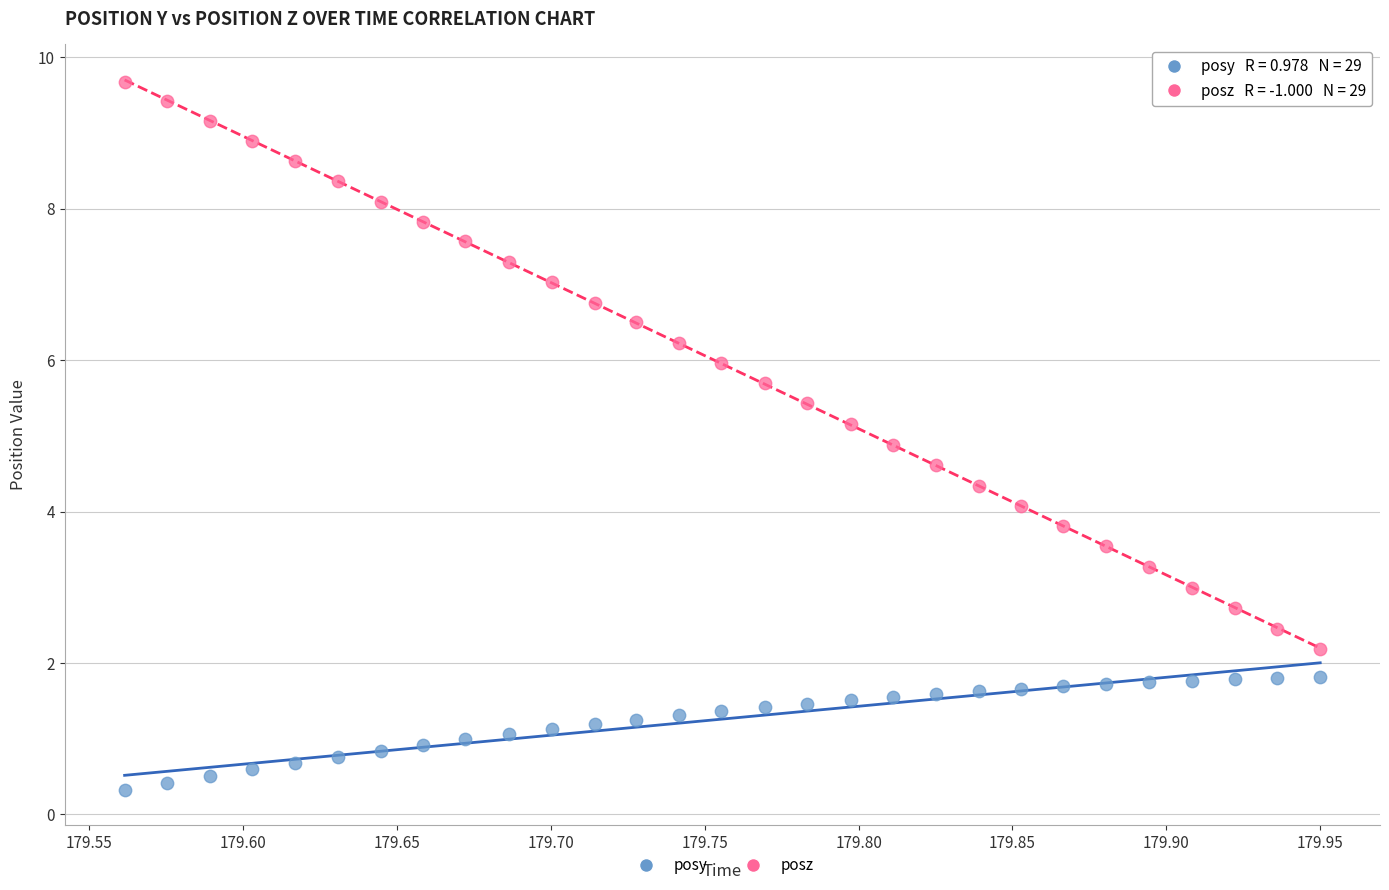

Across all data points, what is the range of X values (max minus min)?

0.4